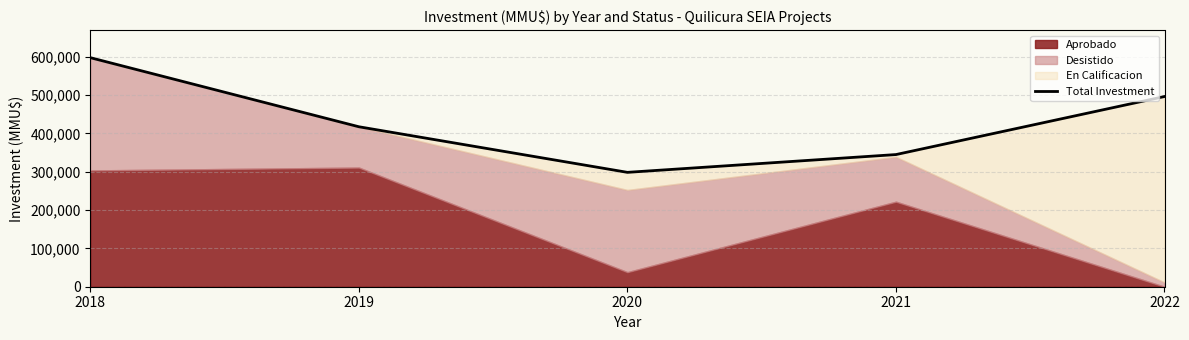

Which label corresponds to the smallest value in the chart?

2020